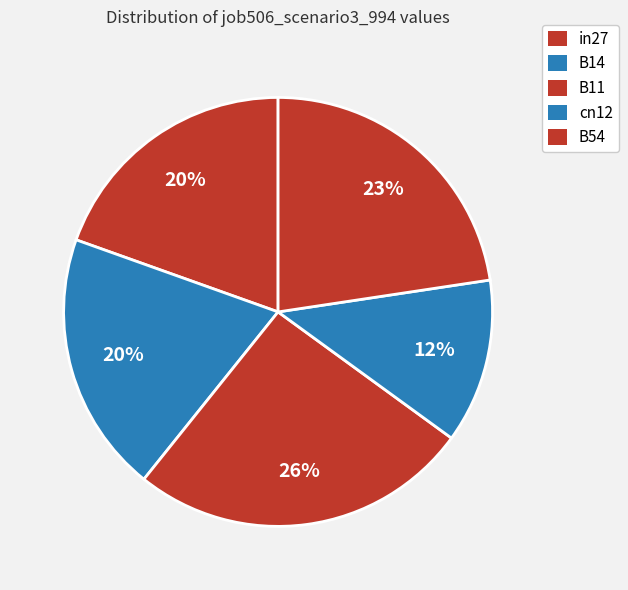

Rank the categories by value from lowest to highest.

cn12, in27, B14, B54, B11